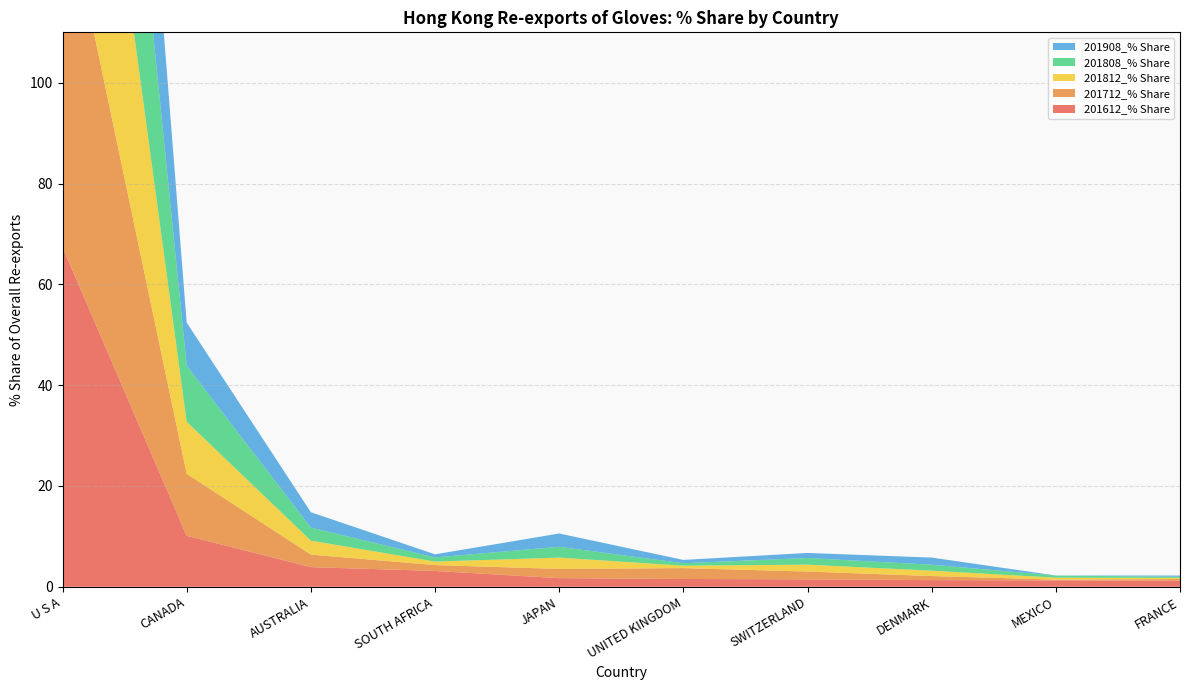

Reading left to right, extract all data points from this chart.

201612_% Share: U S A=67.4	CANADA=10.1	AUSTRALIA=3.9	SOUTH AFRICA=3.1	JAPAN=1.7	UNITED KINGDOM=1.6	SWITZERLAND=1.5	DENMARK=1.3	MEXICO=1.3	FRANCE=1.2
201712_% Share: U S A=72.1	CANADA=12.3	AUSTRALIA=2.5	SOUTH AFRICA=1.2	JAPAN=1.8	UNITED KINGDOM=2.2	SWITZERLAND=1.5	DENMARK=0.8	MEXICO=0.2	FRANCE=0.3
201812_% Share: U S A=75.0	CANADA=10.3	AUSTRALIA=2.8	SOUTH AFRICA=0.7	JAPAN=2.2	UNITED KINGDOM=0.5	SWITZERLAND=1.4	DENMARK=1.1	MEXICO=0.4	FRANCE=0.2
201808_% Share: U S A=73.3	CANADA=11.1	AUSTRALIA=2.6	SOUTH AFRICA=0.8	JAPAN=2.1	UNITED KINGDOM=0.5	SWITZERLAND=1.3	DENMARK=1.2	MEXICO=0.4	FRANCE=0.2
201908_% Share: U S A=76.4	CANADA=8.6	AUSTRALIA=3.0	SOUTH AFRICA=0.6	JAPAN=2.6	UNITED KINGDOM=0.7	SWITZERLAND=1.0	DENMARK=1.4	MEXICO=0.0	FRANCE=0.2